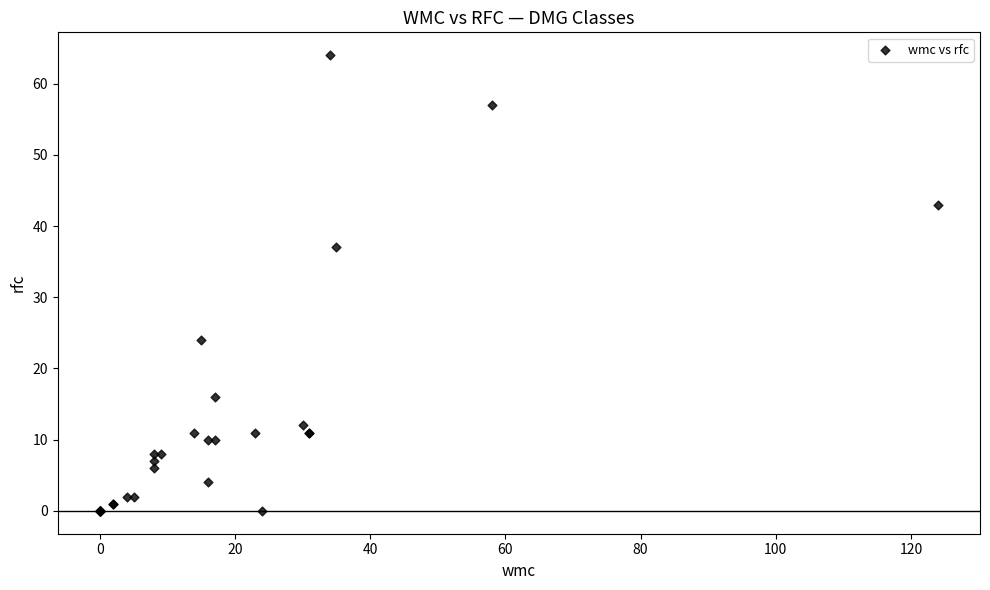

What Y value in the scatter plot is closest to 32?

37